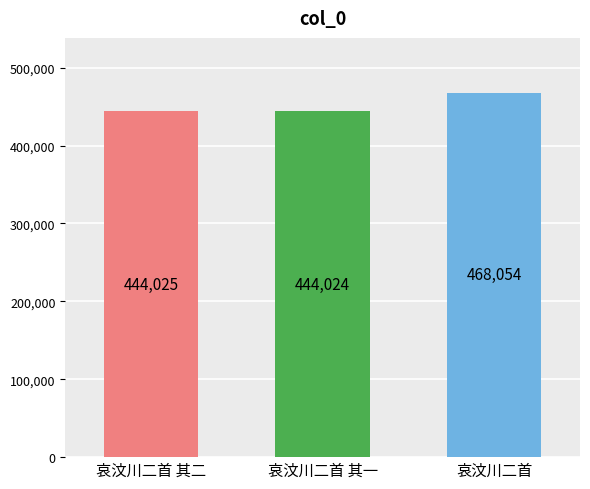

Does the chart contain any negative values?

No